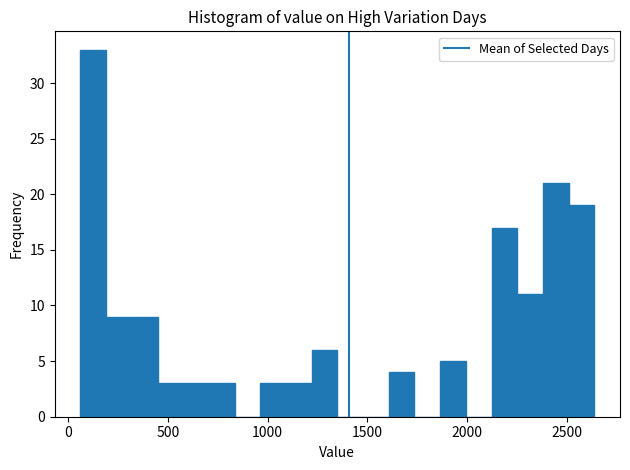

Read against the x-axis, roughly where is the centre of the tallest bar?

150